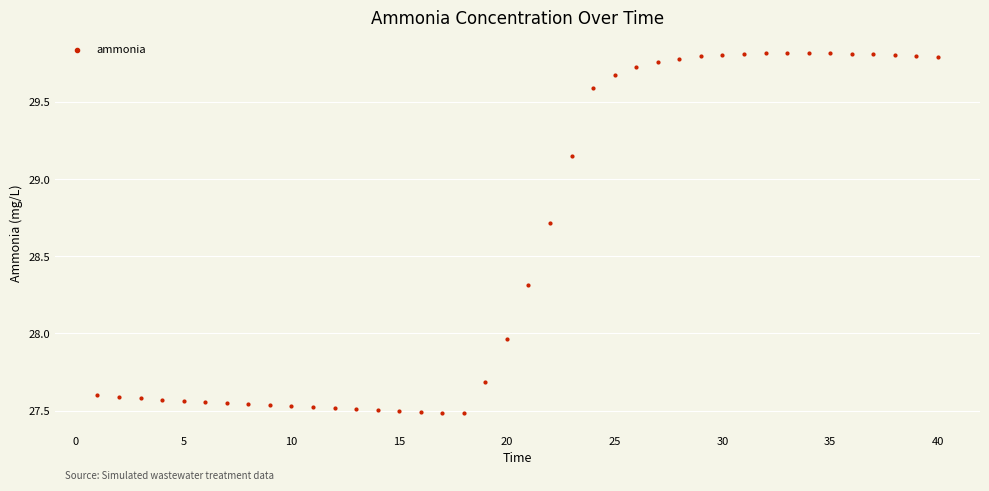

What is the range of Y values (max minus min)?

2.3